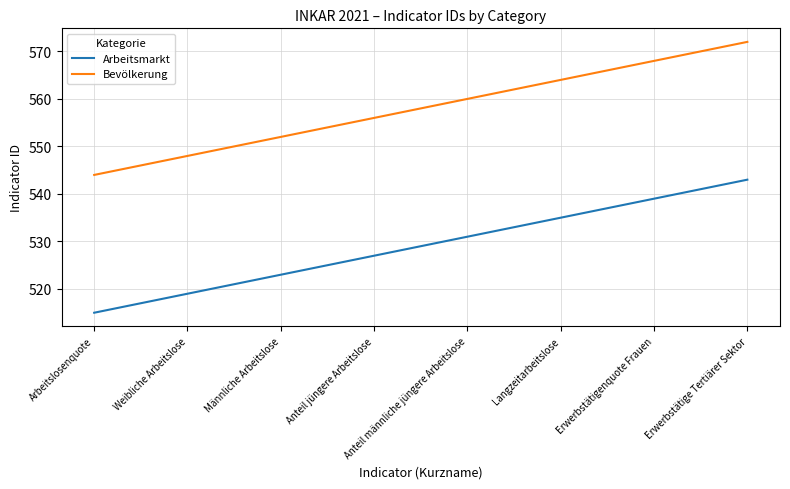

True or false: Arbeitsmarkt and Bevölkerung intersect in this chart.

False